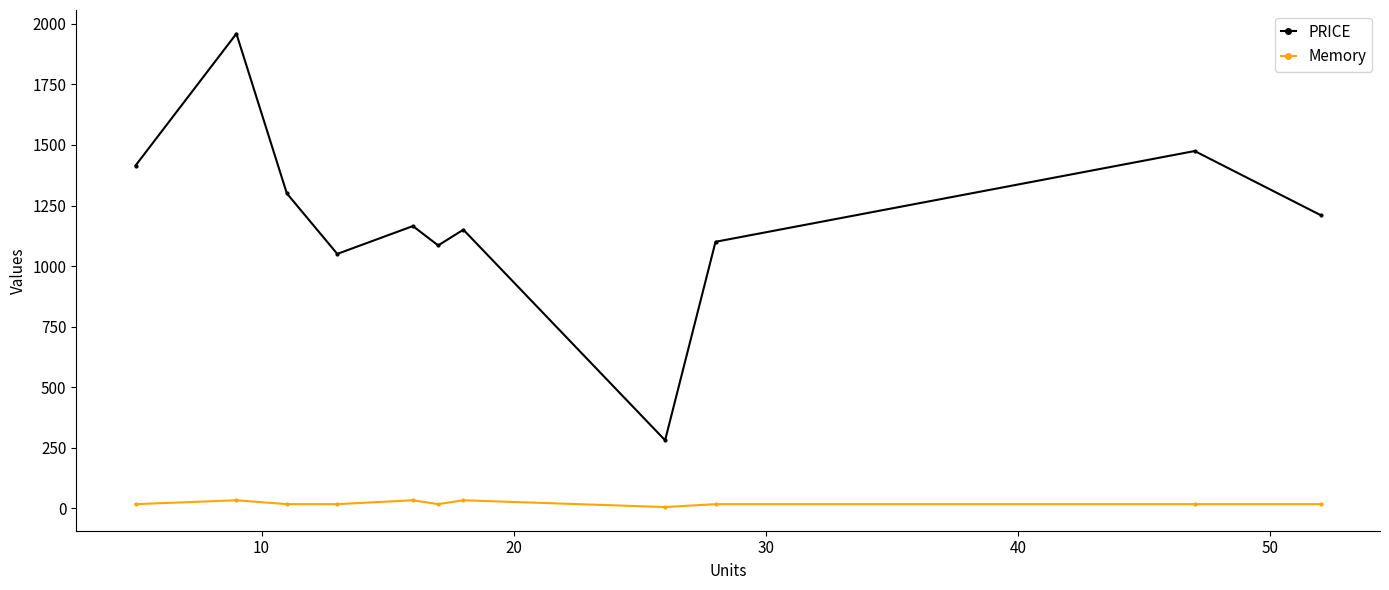

Rank the series by their average value, from lowest to highest.

Memory, PRICE